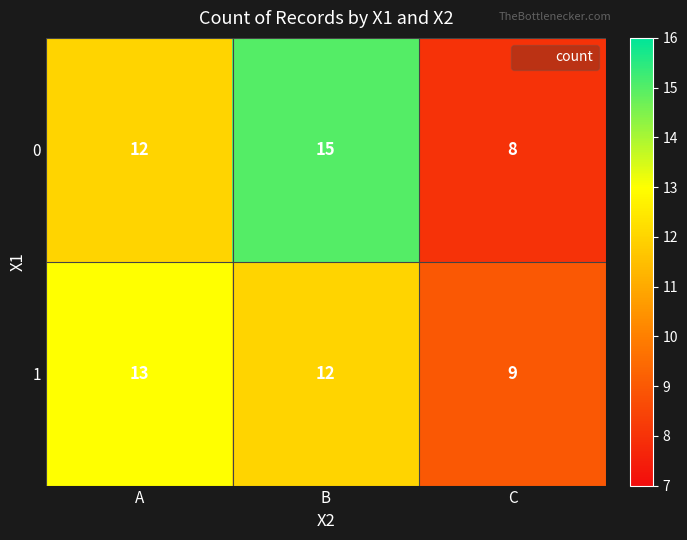

How many series are shown in this chart?

2